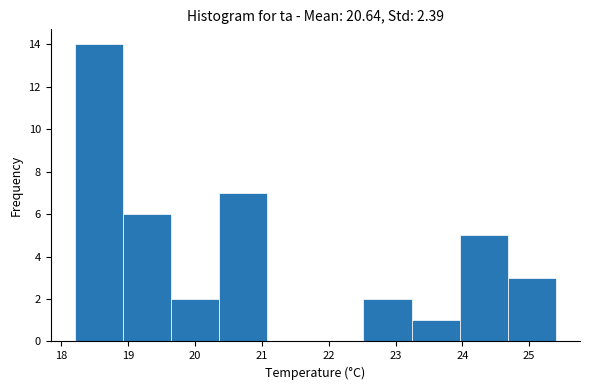

Reading left to right, list every bar in this chart as the range it spans on the x-axis followed by its height. Neither the bar edges nor the heights are printed on the chart, so give them approximately, as read against the axes.

18.20 to 18.92: 14
18.92 to 19.64: 6
19.64 to 20.36: 2
20.36 to 21.08: 7
21.08 to 21.80: 0
21.80 to 22.52: 0
22.52 to 23.24: 2
23.24 to 23.96: 1
23.96 to 24.68: 5
24.68 to 25.40: 3